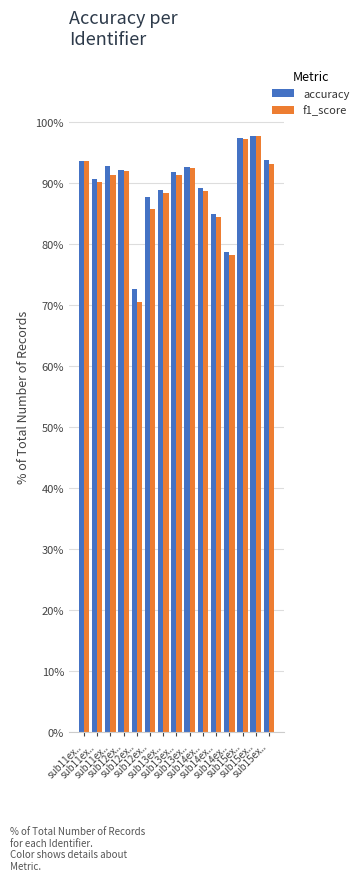

What is the label of the 11th bar from the left?

sub14ex..